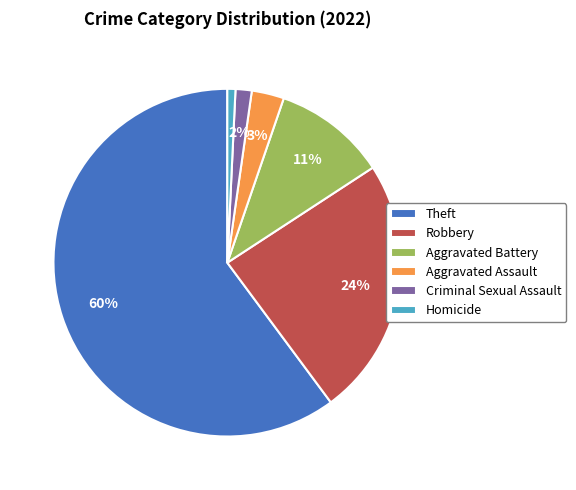

Which category has the biggest portion of the pie?

Theft